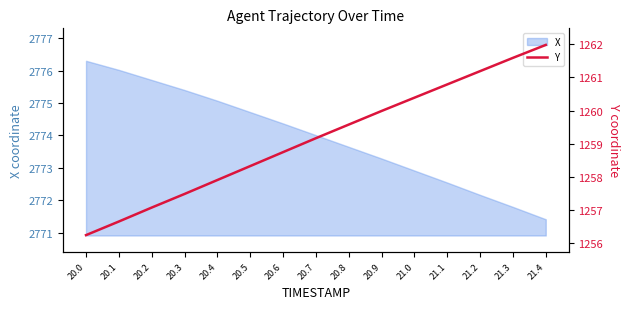

What is the difference between the maximum and second lowest values?

5.3